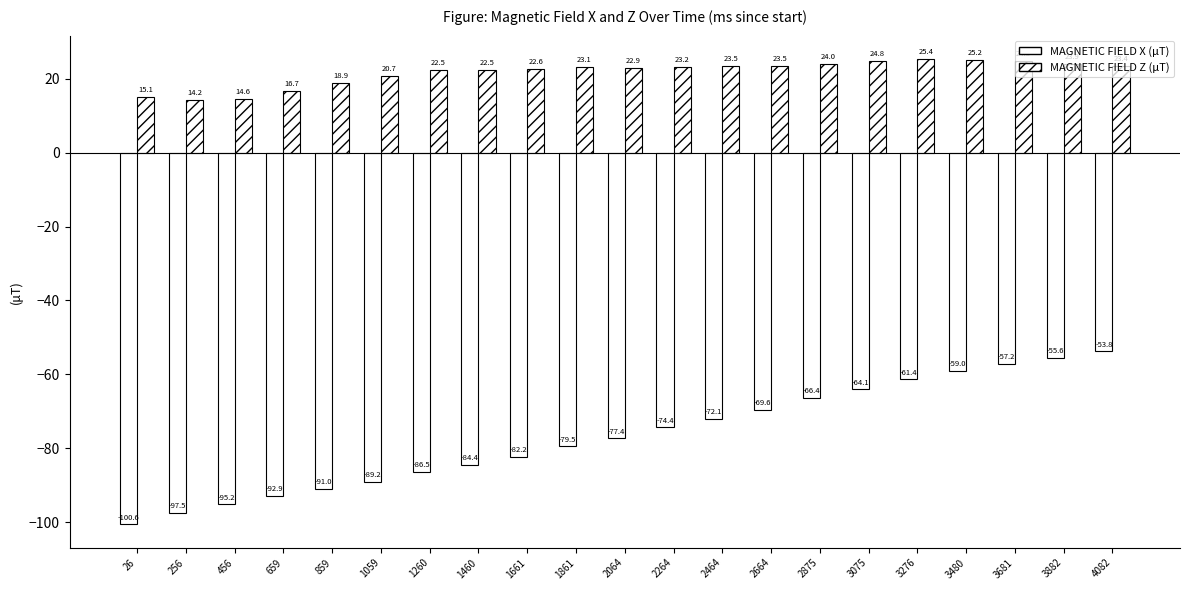

Does the chart contain stacked bars?

No